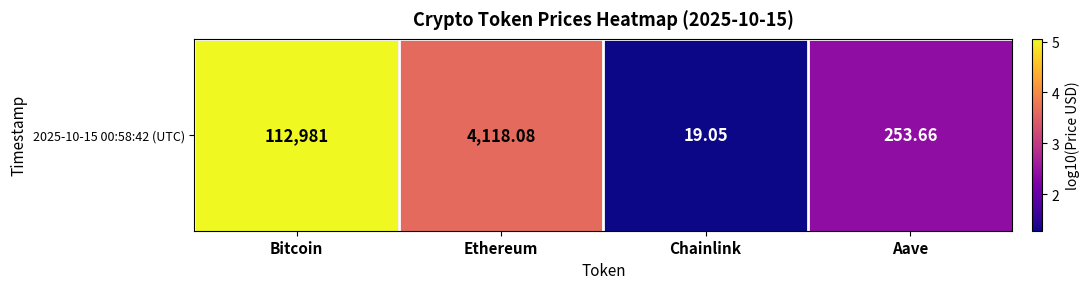

Reading left to right, transcribe all the data shown in this chart.

5.1	3.6	1.3	2.4